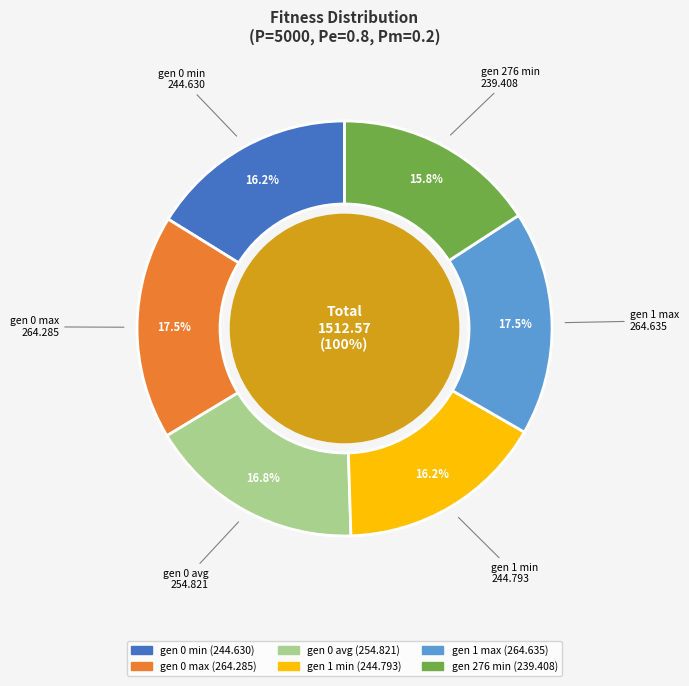

What is the change in value from gen 1 min to gen 1 max?

+19.8